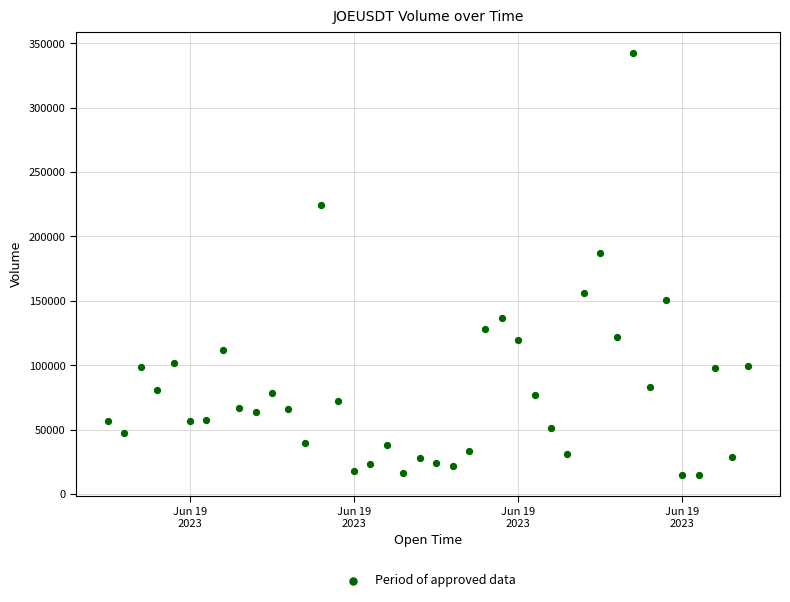

What is the range of Y values (max minus min)?

327754